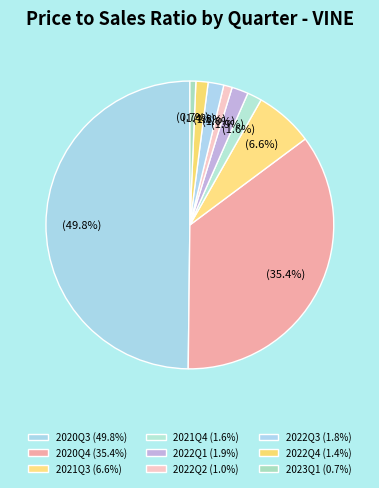

How many segments does this pie chart have?

9